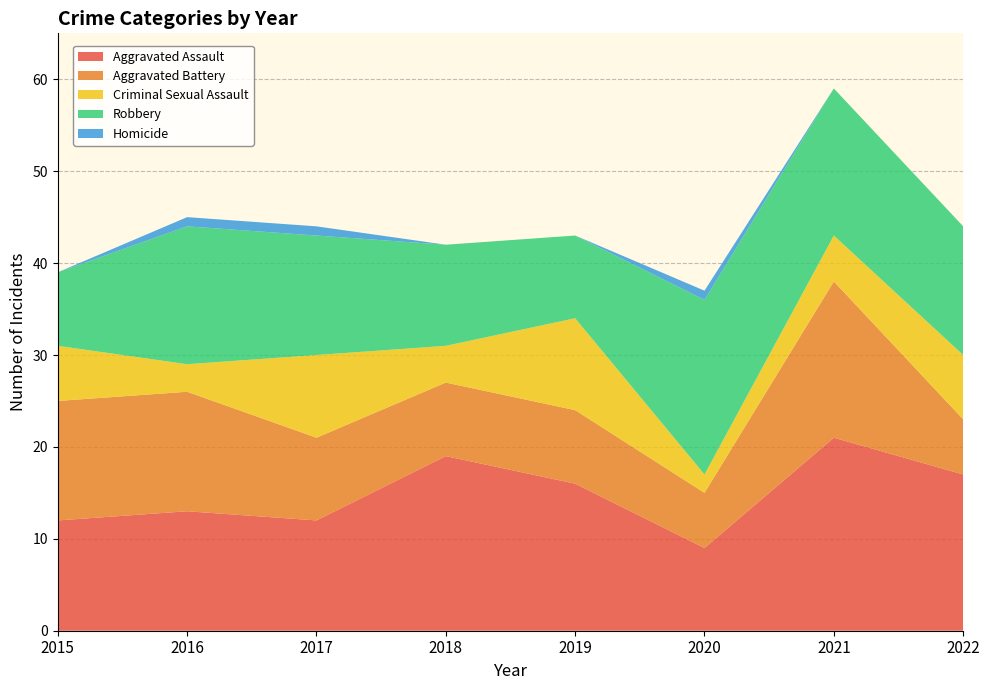

Reading left to right, extract all data points from this chart.

Aggravated Assault: 12	13	12	19	16	9	21	17
Aggravated Battery: 13	13	9	8	8	6	17	6
Criminal Sexual Assault: 6	3	9	4	10	2	5	7
Robbery: 8	15	13	11	9	19	16	14
Homicide: 0	1	1	0	0	1	0	0